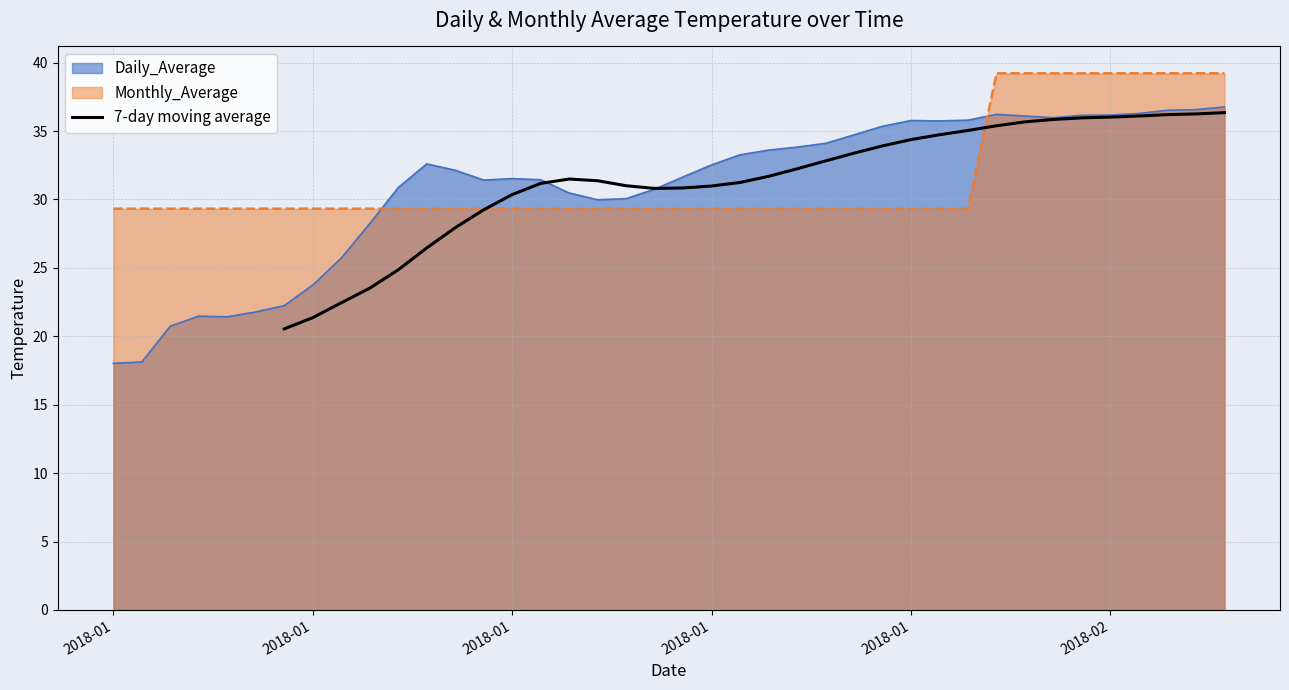

What is the sum of all values?

1067.5